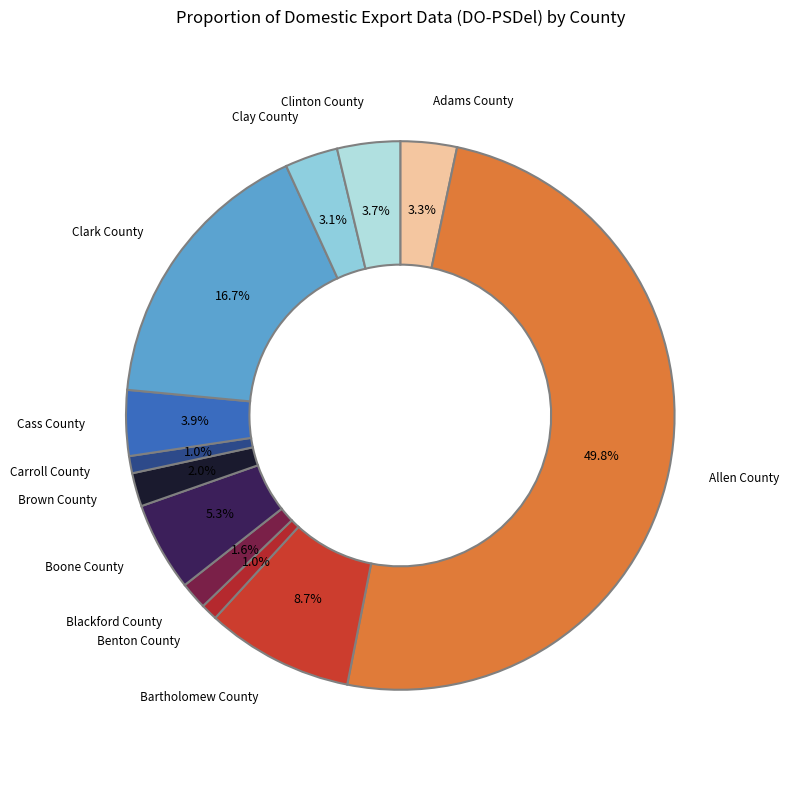

The Clinton County slice represents 15% of the pie. True or false?

False